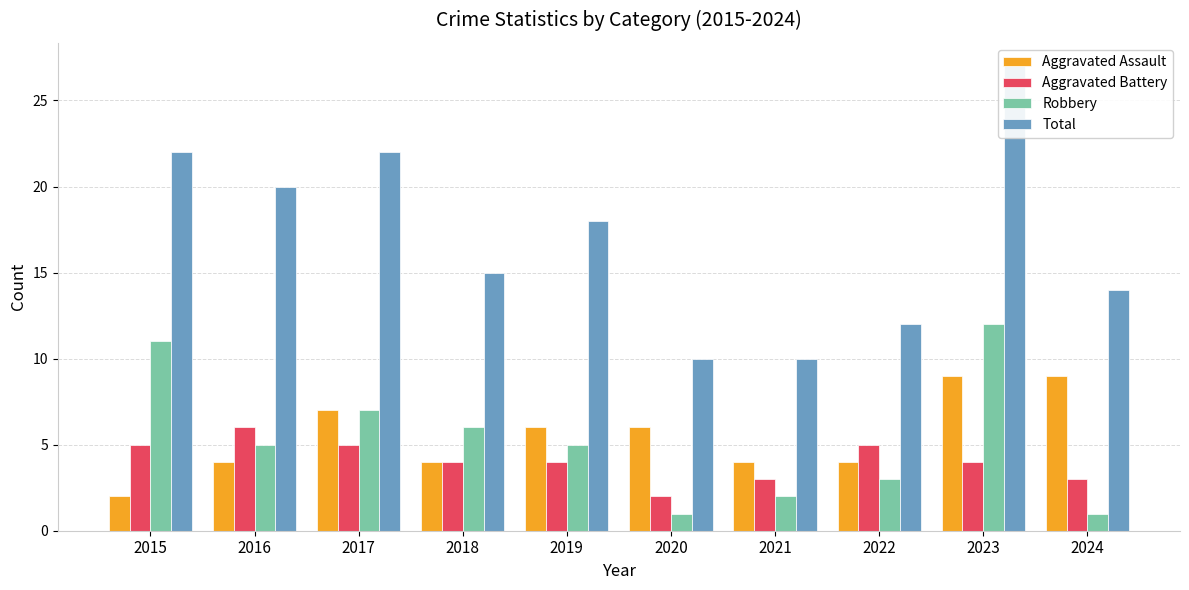

How many data points in Robbery are above 5?

4